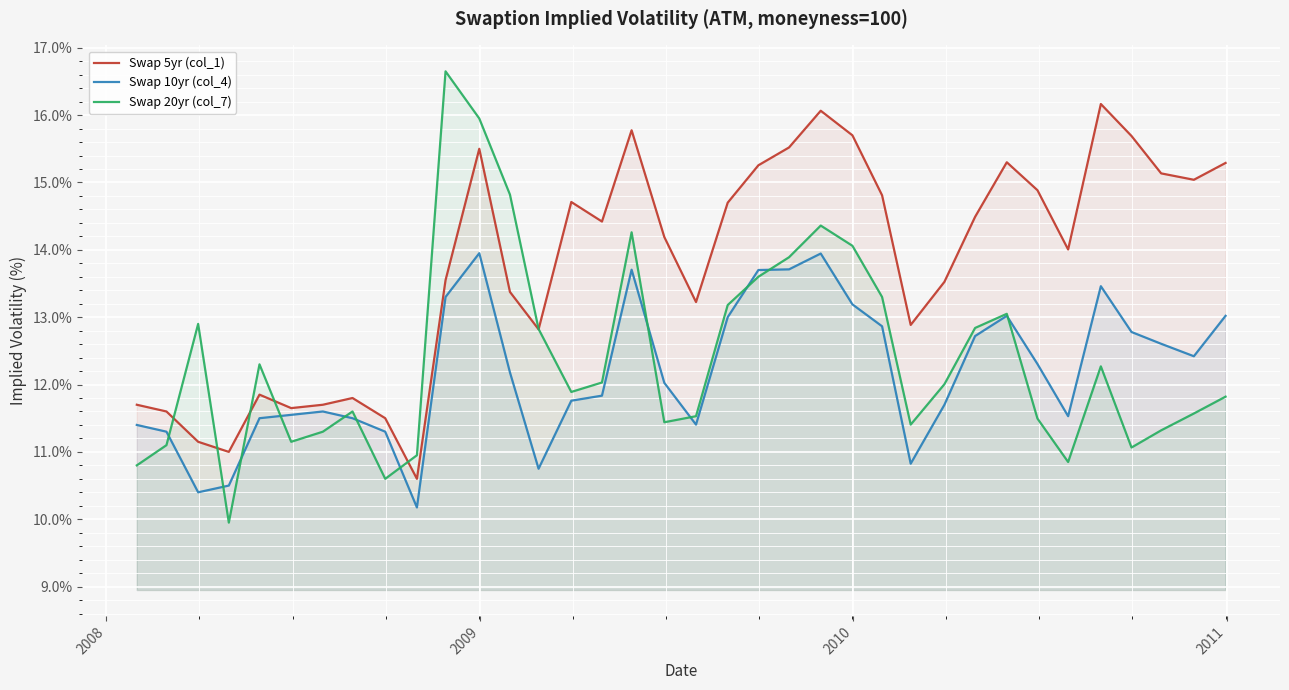

Which series has the largest total across all categories?

Swap 5yr (col_1)